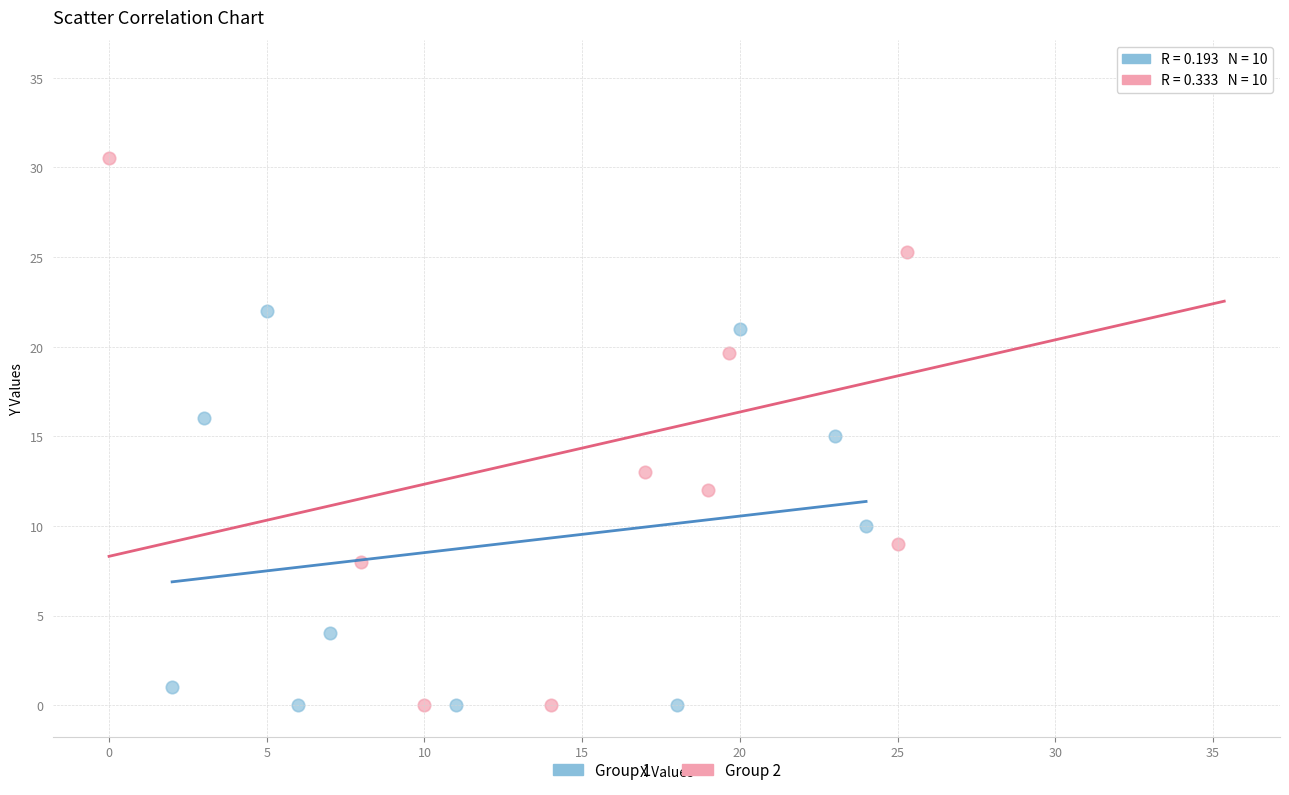

Which series has the largest Y range (max minus min)?

Group 2